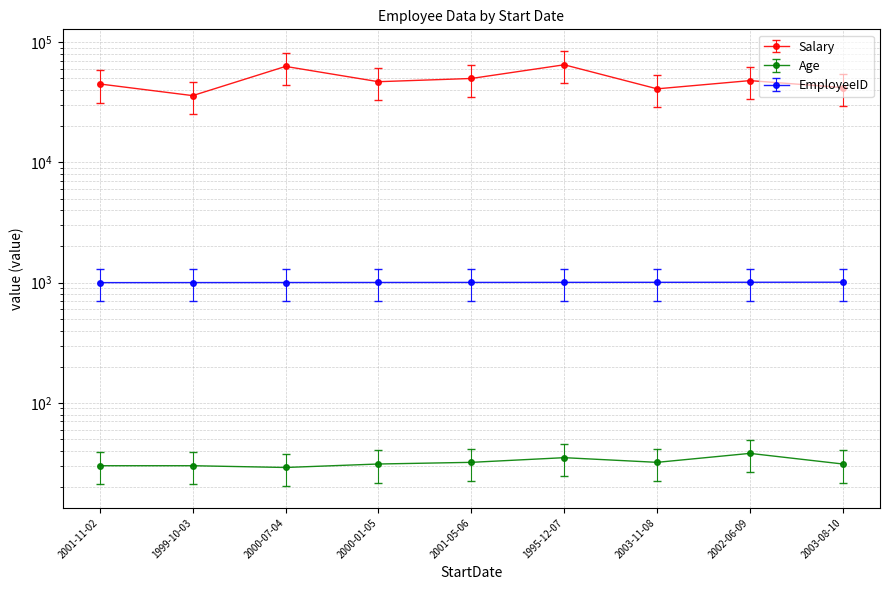

Which category has the highest value across all series?

1995-12-07